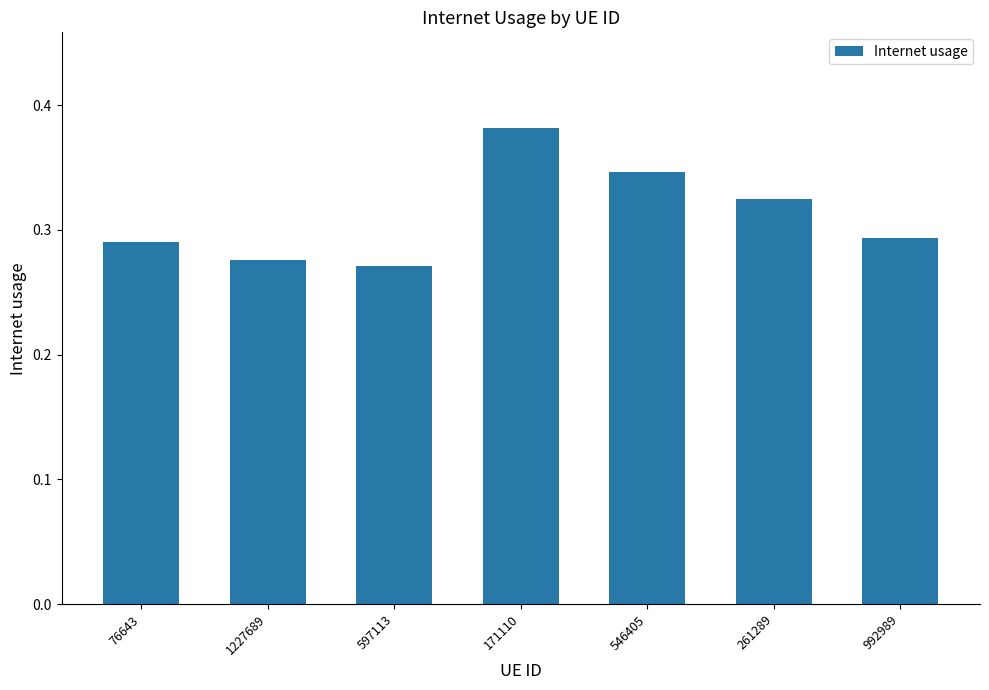

Which category has the highest value across all series?

171110